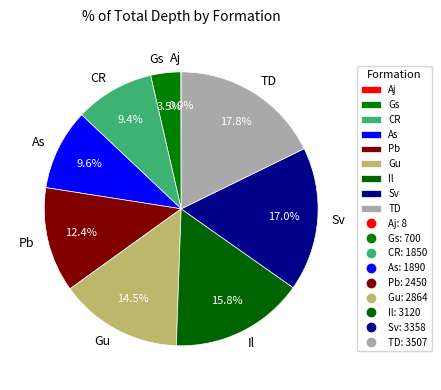

Does Il account for over 50% of the chart?

No